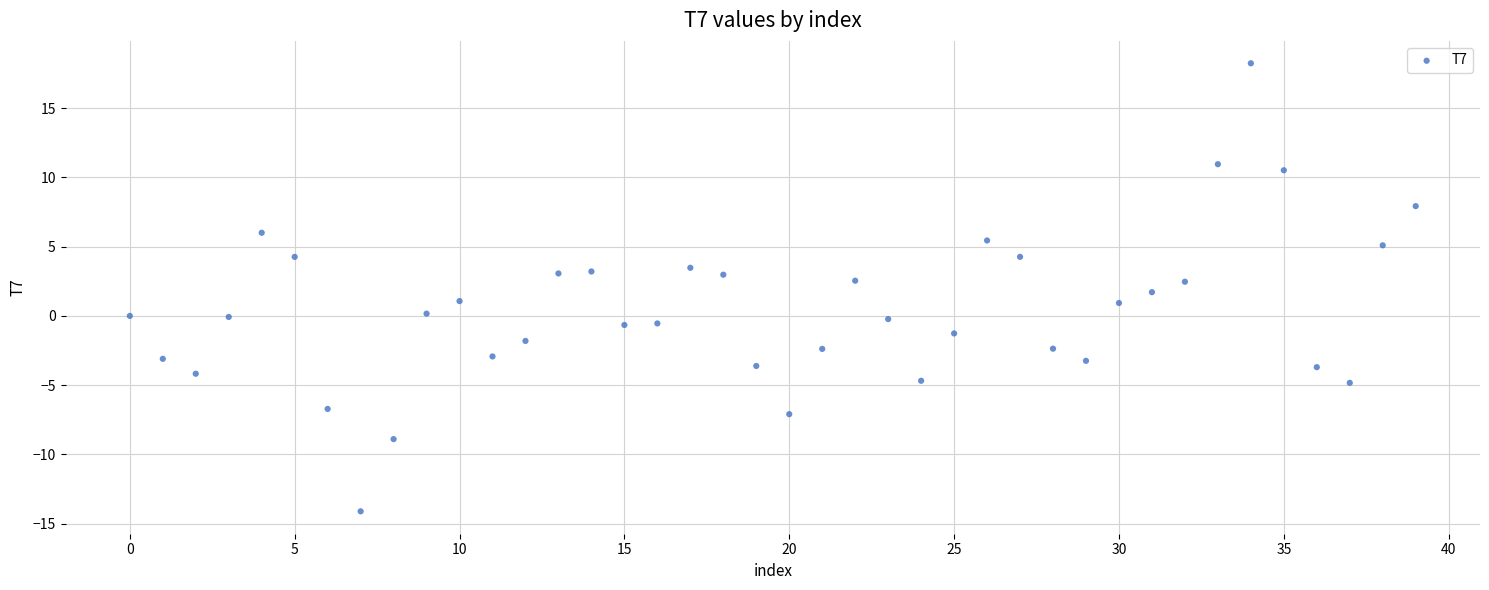

What is the range of Y values (max minus min)?

32.4